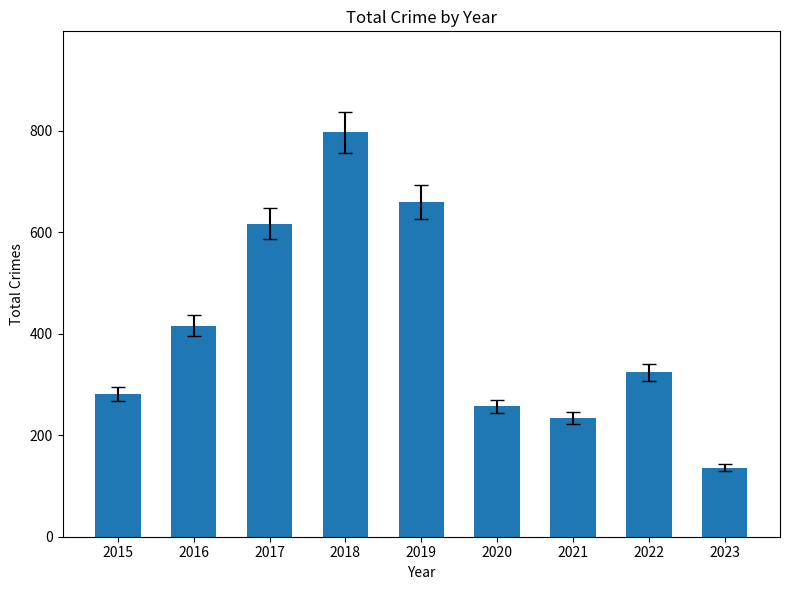

Which category has the highest value across all series?

2018